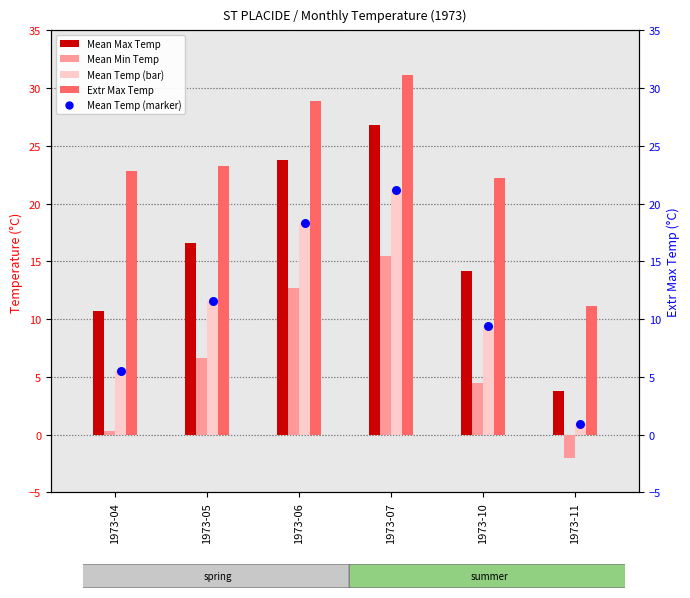

What is the total value across all series at 1973-07?

115.8